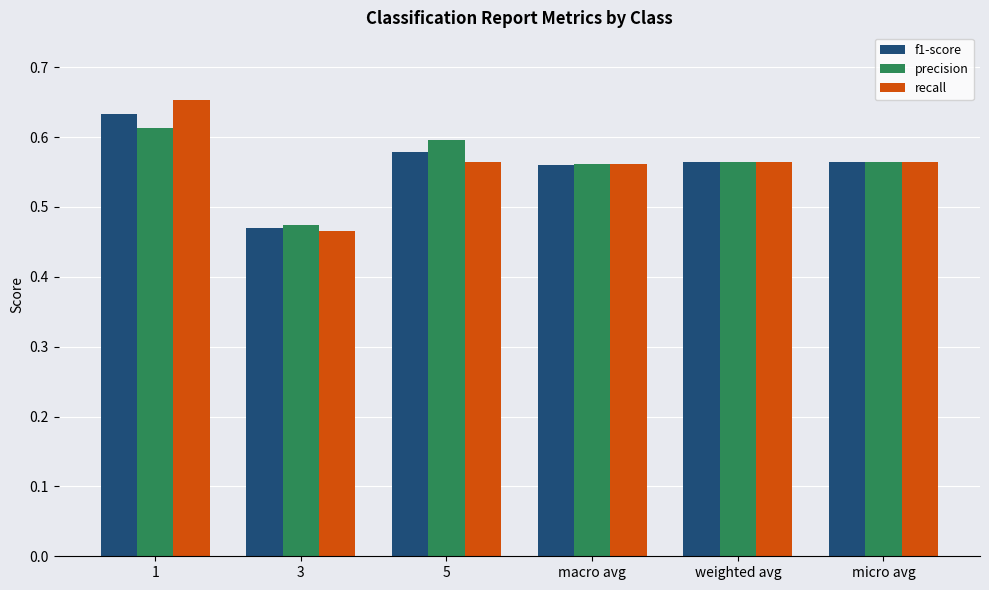

What is the sum of the precision values at micro avg and 1?

1.2